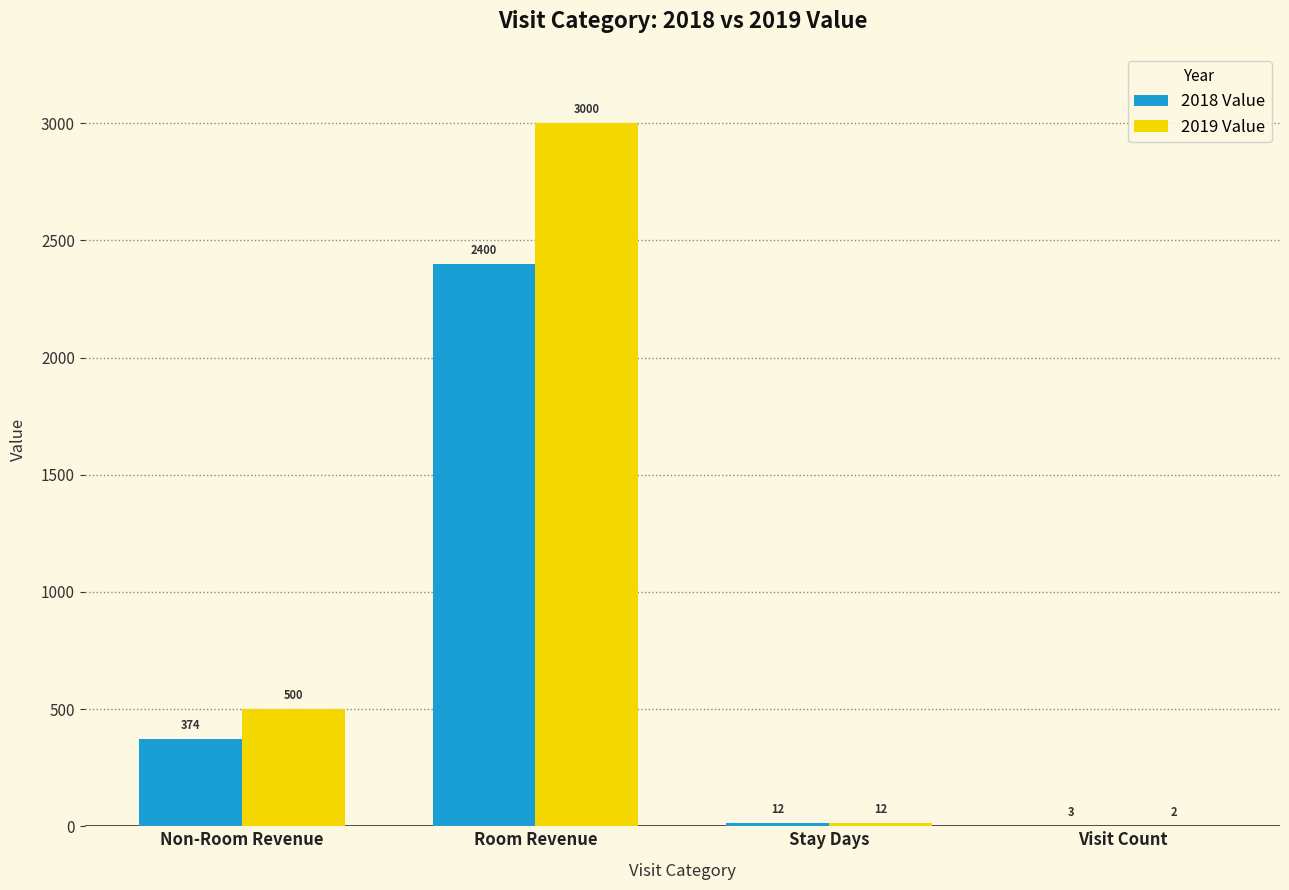

Which series has the largest total across all categories?

2019 Value